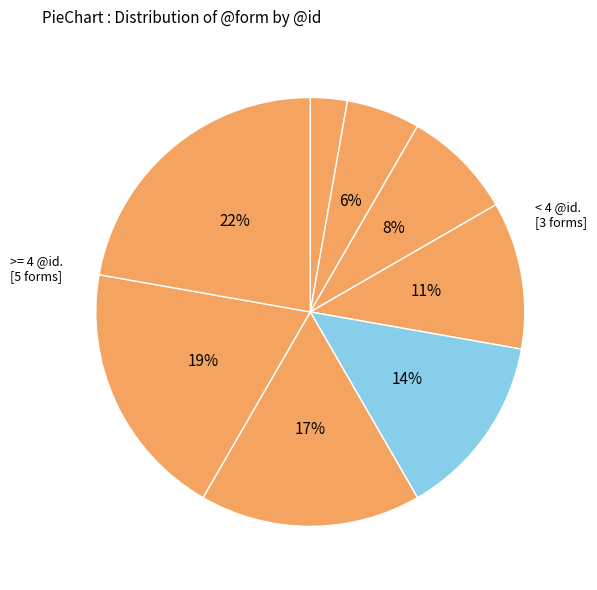

Does any single category account for the majority?

No